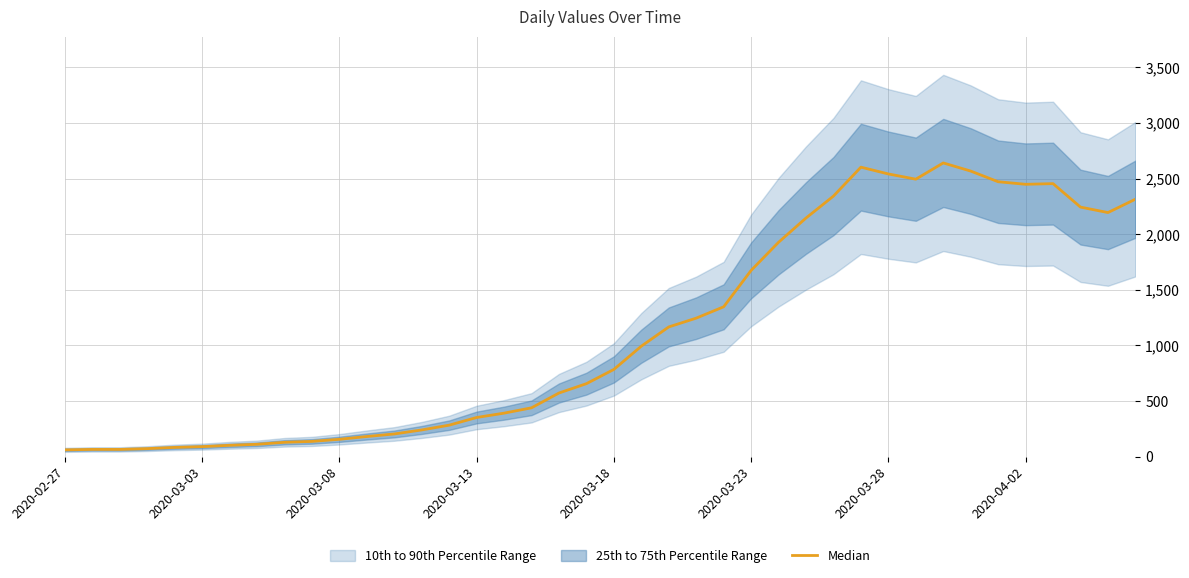

What position from the right is 17?

23